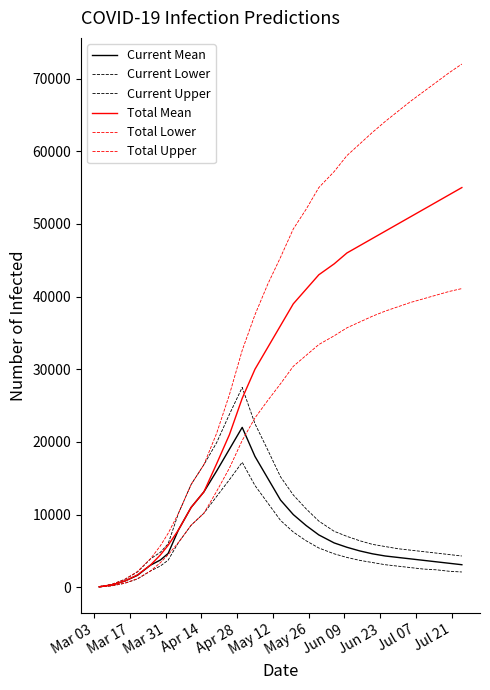

Count the number of categories in the chart.

30